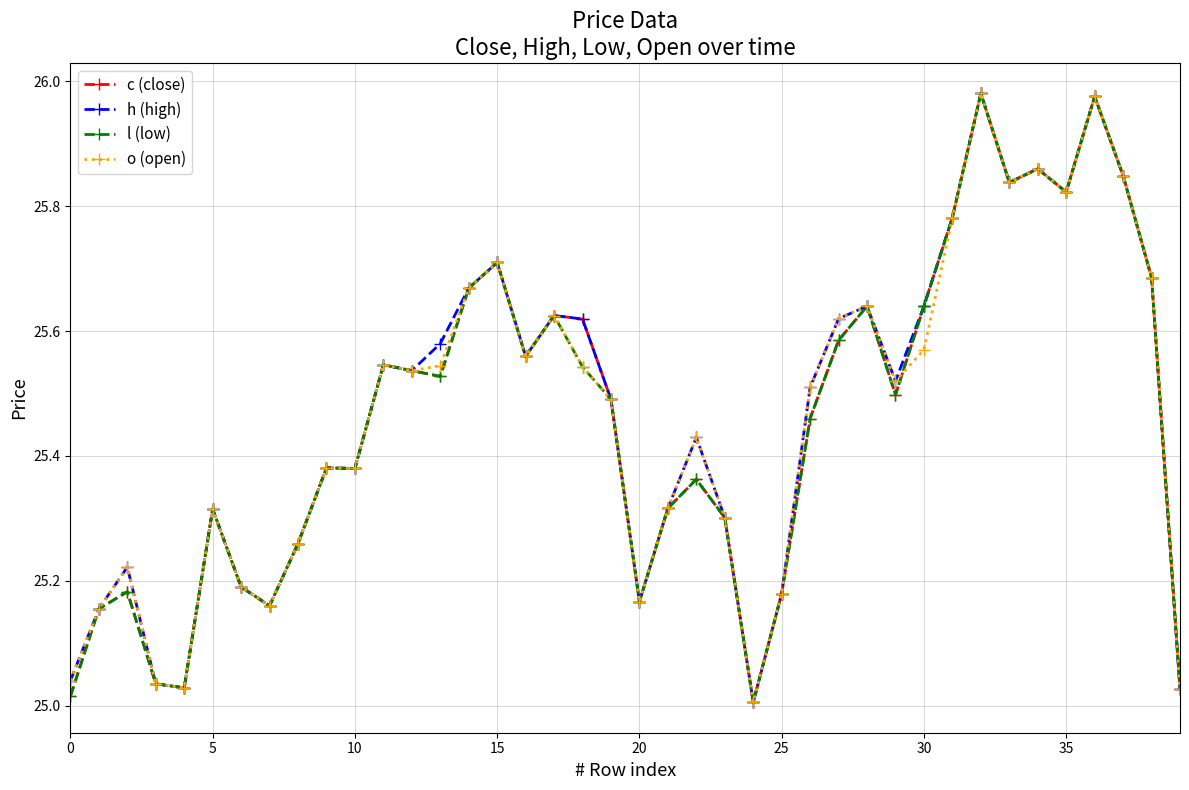

True or false: c (close) and h (high) cross at least once.

False